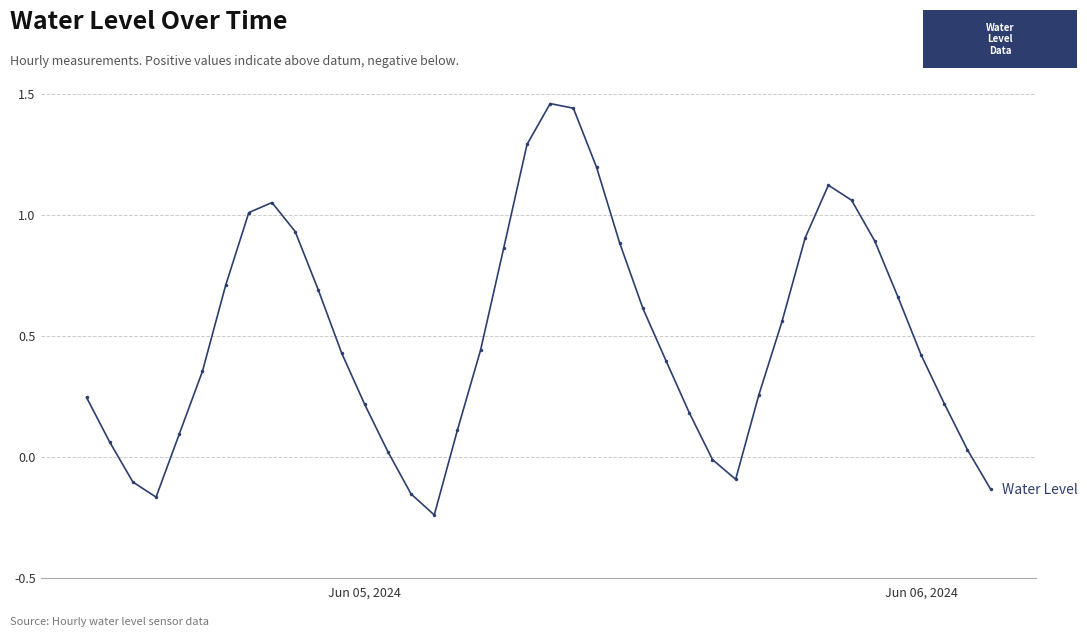

True or false: there are more than 2 points higher than both neighbors.

True